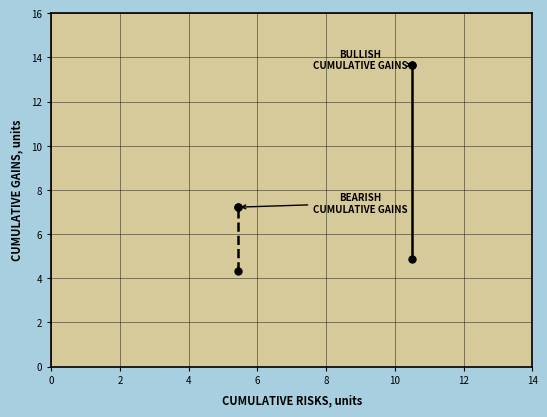

Which series has the largest total across all categories?

BULLISH
CUMULATIVE GAINS